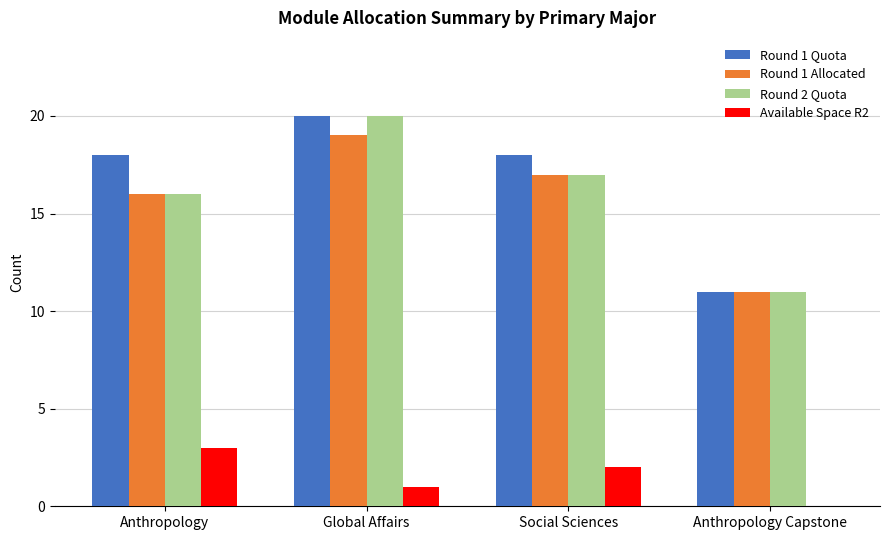

Reading left to right, transcribe all the data shown in this chart.

Round 1 Quota: 18	20	18	11
Round 1 Allocated: 16	19	17	11
Round 2 Quota: 16	20	17	11
Available Space R2: 3	1	2	0